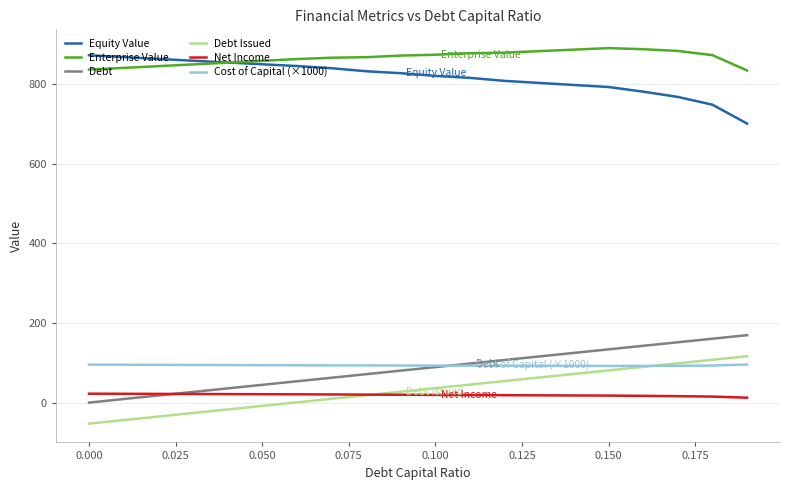

Which series has the largest total across all categories?

Enterprise Value